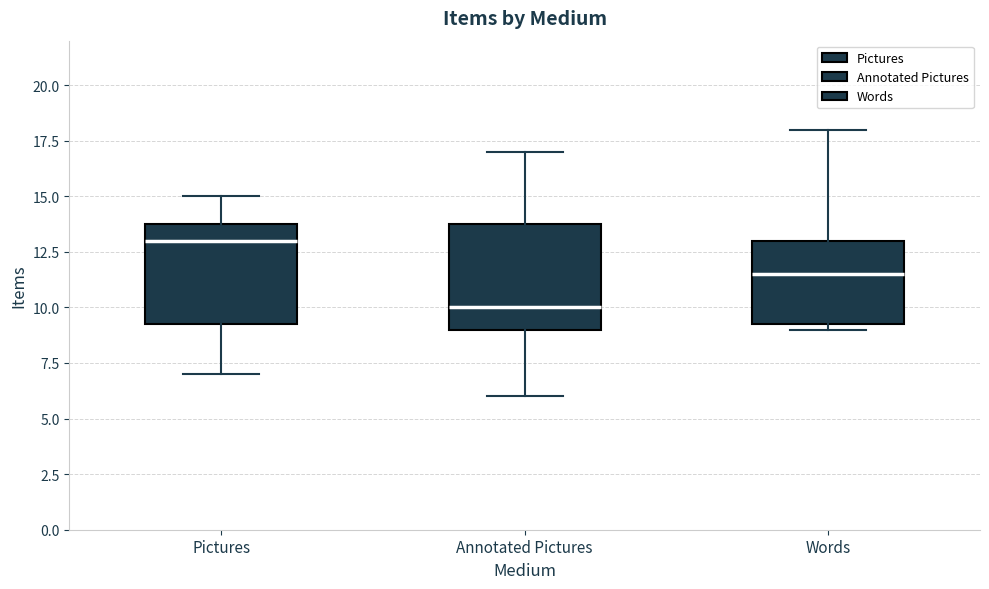

Which box has the lowest median line?

Annotated Pictures